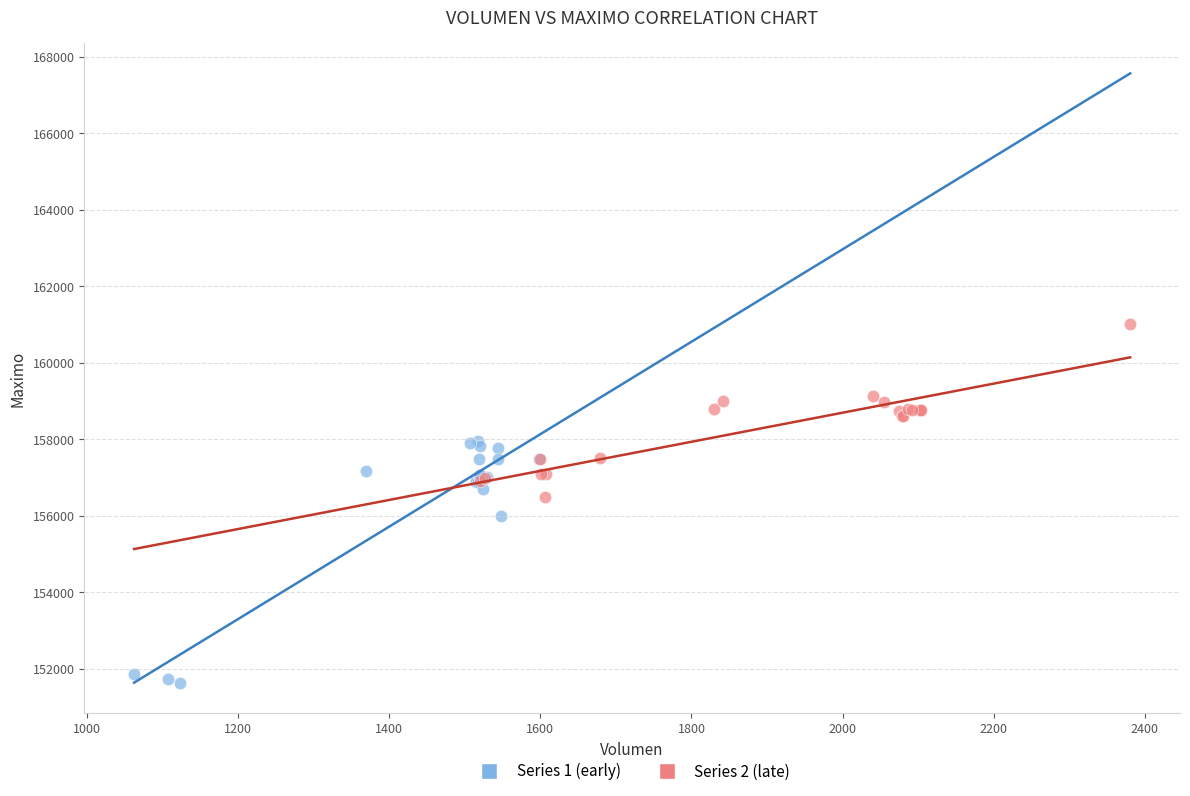

Which series contains the highest Y value?

Series 2 (late)